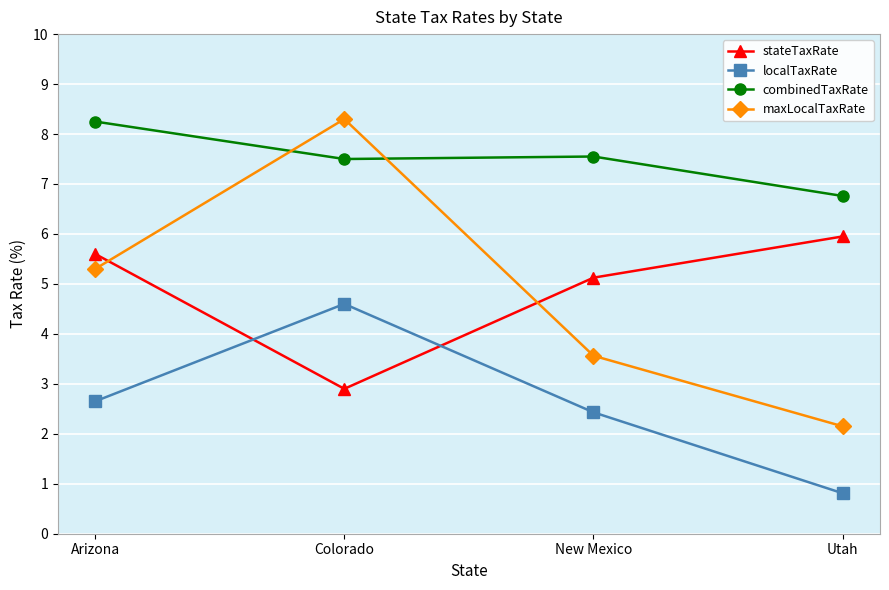

Which category has the lowest value in the maxLocalTaxRate series?

Utah